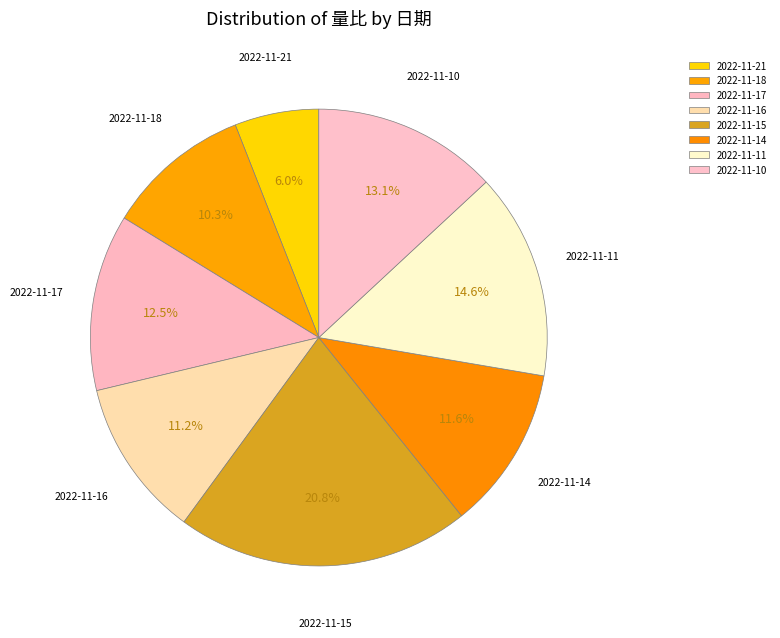

Is there a majority slice in this chart?

No